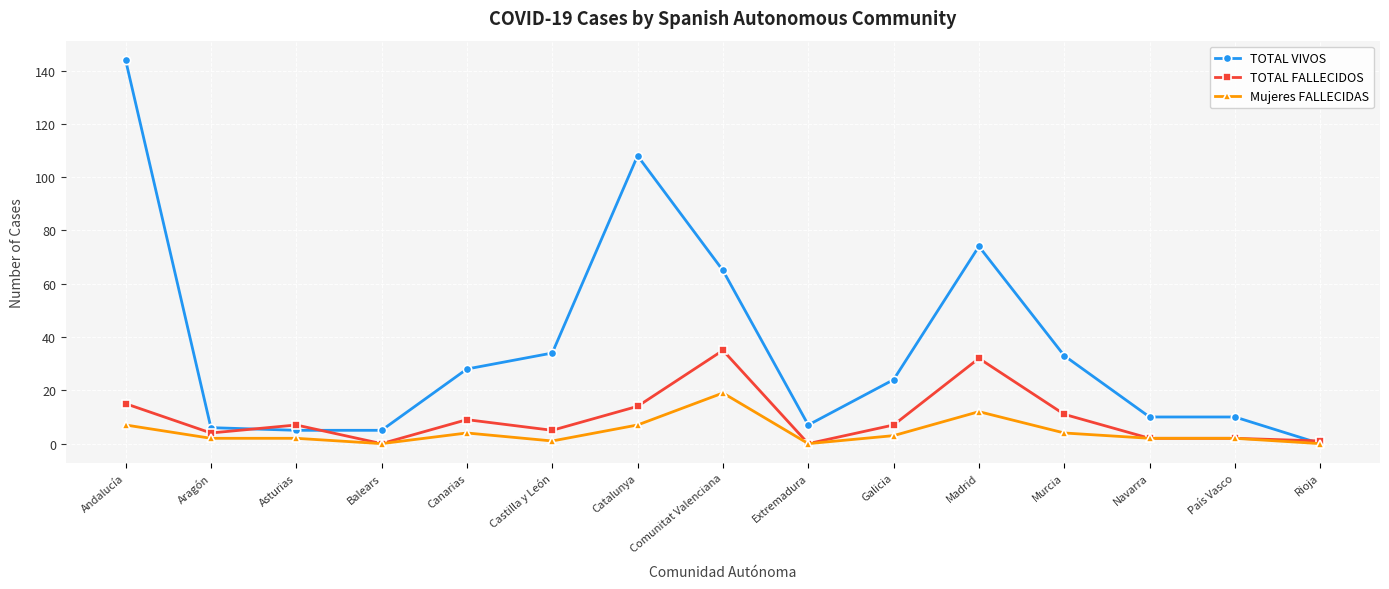

Which series changed the most between Canarias and Navarra?

TOTAL VIVOS